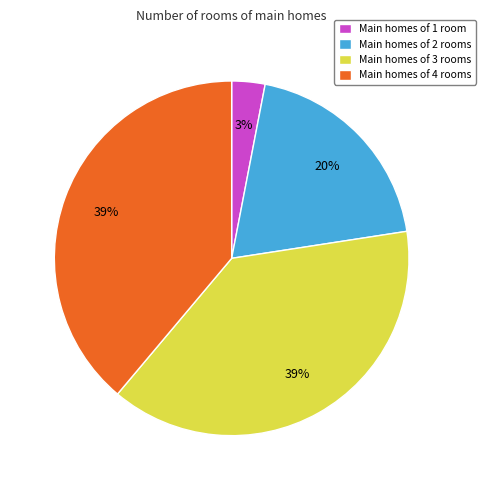

Between Main homes of 2 rooms and Main homes of 4 rooms, which is larger?

Main homes of 4 rooms